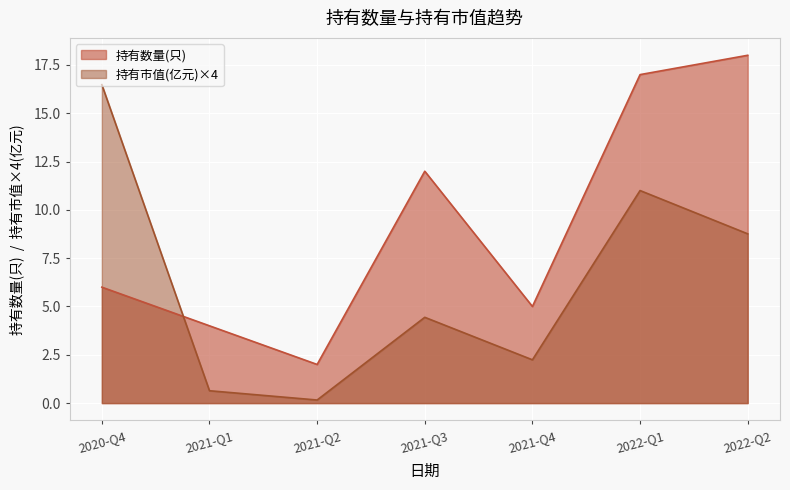

What is the label of the 1st point from the left?

2020-Q4